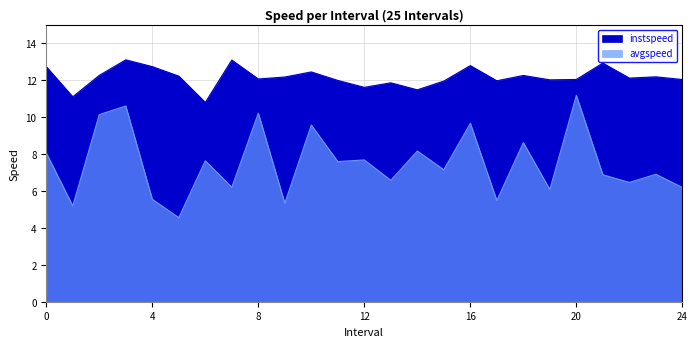

Reading left to right, transcribe all the data shown in this chart.

instspeed: 0.0=12.7	1.0=11.1	2.0=12.3	3.0=13.1	4.0=12.7	5.0=12.2	6.0=10.8	7.0=13.1	8.0=12.1	9.0=12.2	10.0=12.5	11.0=12.0	12.0=11.6	13.0=11.9	14.0=11.5	15.0=12.0	16.0=12.8	17.0=12.0	18.0=12.3	19.0=12.0	20.0=12.0	21.0=12.9	22.0=12.1	23.0=12.2	24.0=12.0
avgspeed: 0.0=8.1	1.0=5.2	2.0=10.1	3.0=10.6	4.0=5.6	5.0=4.6	6.0=7.6	7.0=6.2	8.0=10.2	9.0=5.3	10.0=9.6	11.0=7.6	12.0=7.7	13.0=6.6	14.0=8.2	15.0=7.2	16.0=9.7	17.0=5.5	18.0=8.6	19.0=6.1	20.0=11.2	21.0=6.9	22.0=6.5	23.0=6.9	24.0=6.2